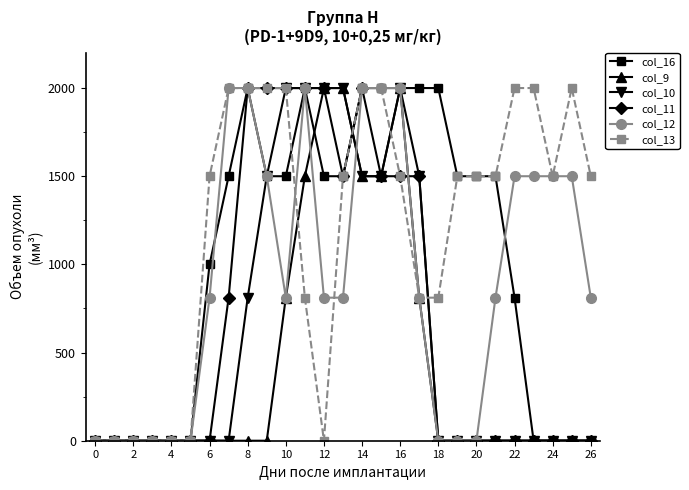

At how many categories does at least one series exceed 58?

21